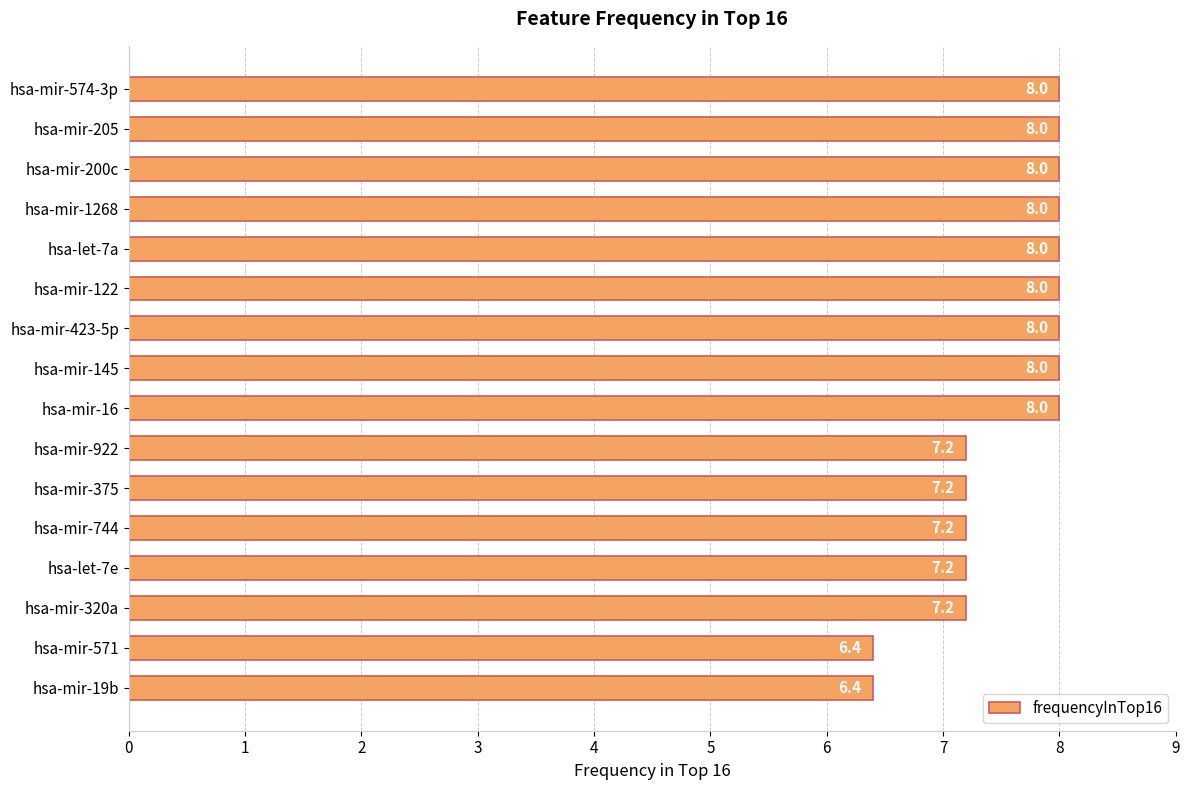

What is the difference between the second highest and second lowest values?

1.6